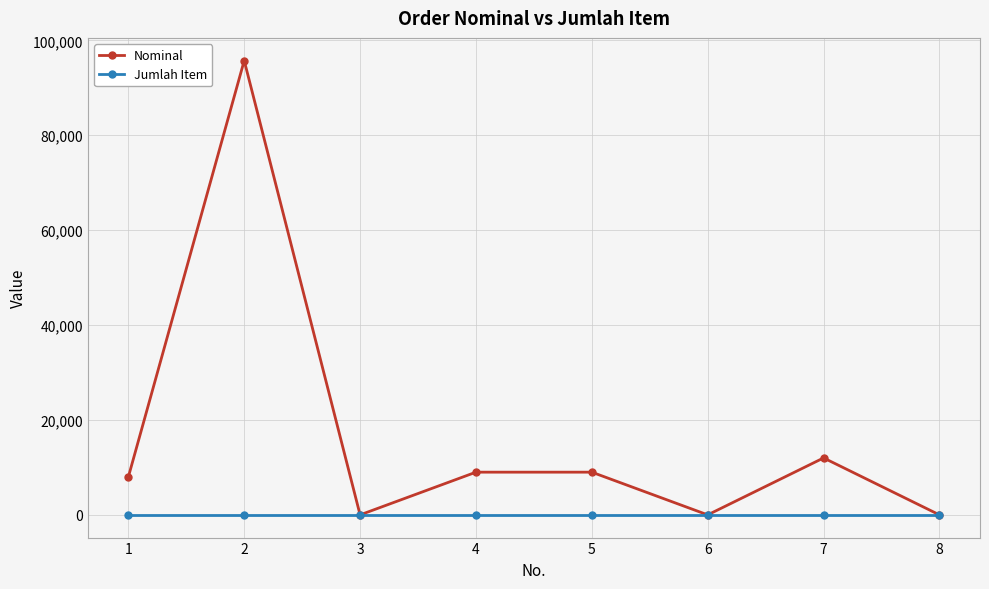

At which category is the sum across all series the highest?

2